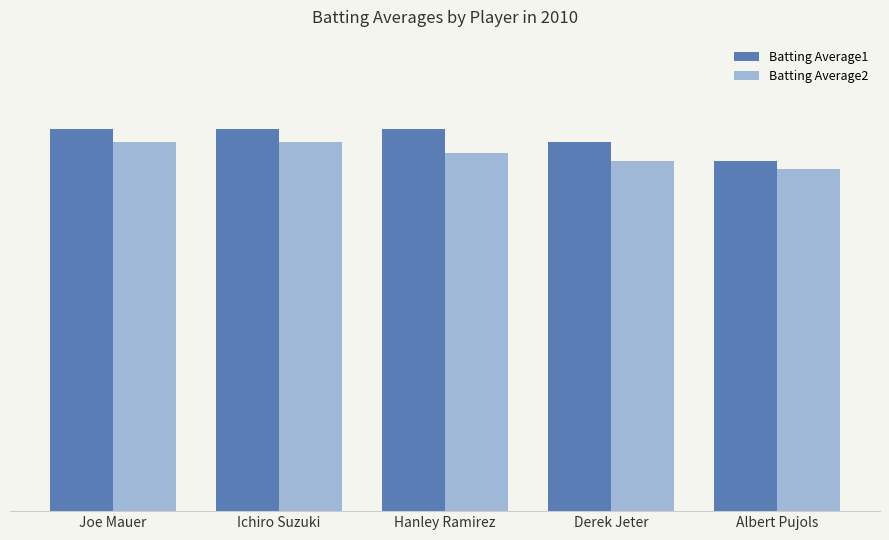

What are all the series names shown in the legend?

Batting Average1, Batting Average2